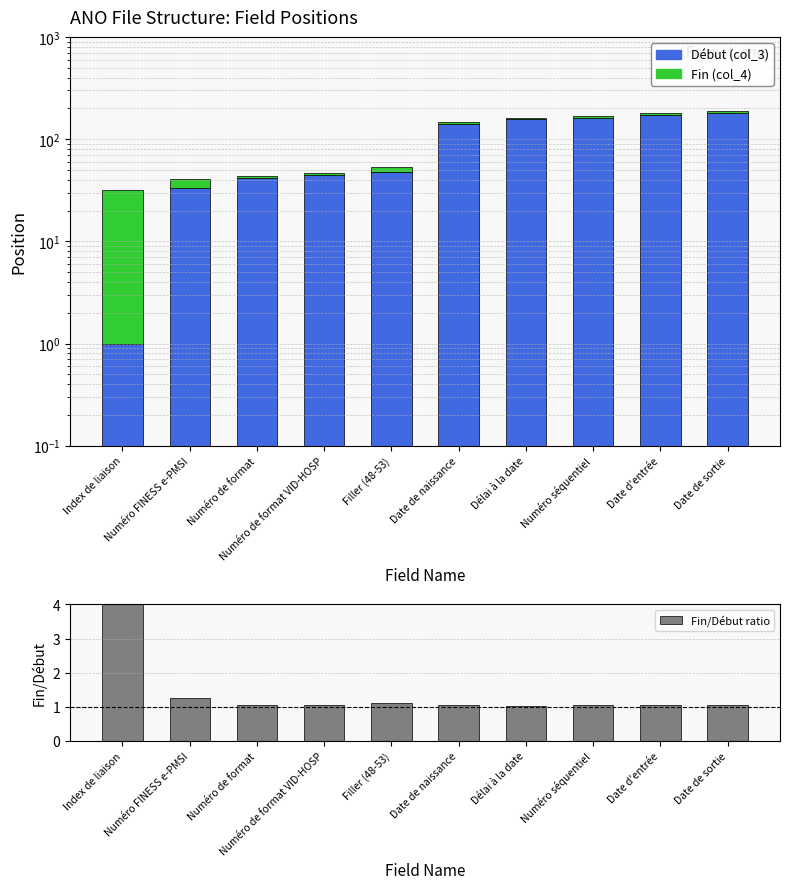

How many data points in Fin (col_4) are less than 7?

5